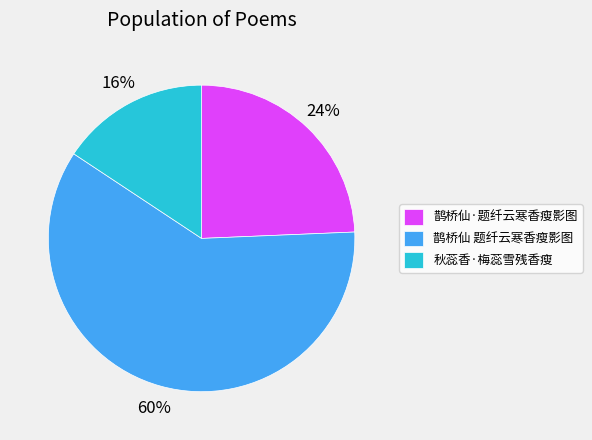

Is the sum of 鹊桥仙 题纤云寒香瘦影图 and 秋蕊香·梅蕊雪残香瘦 greater than half?

Yes